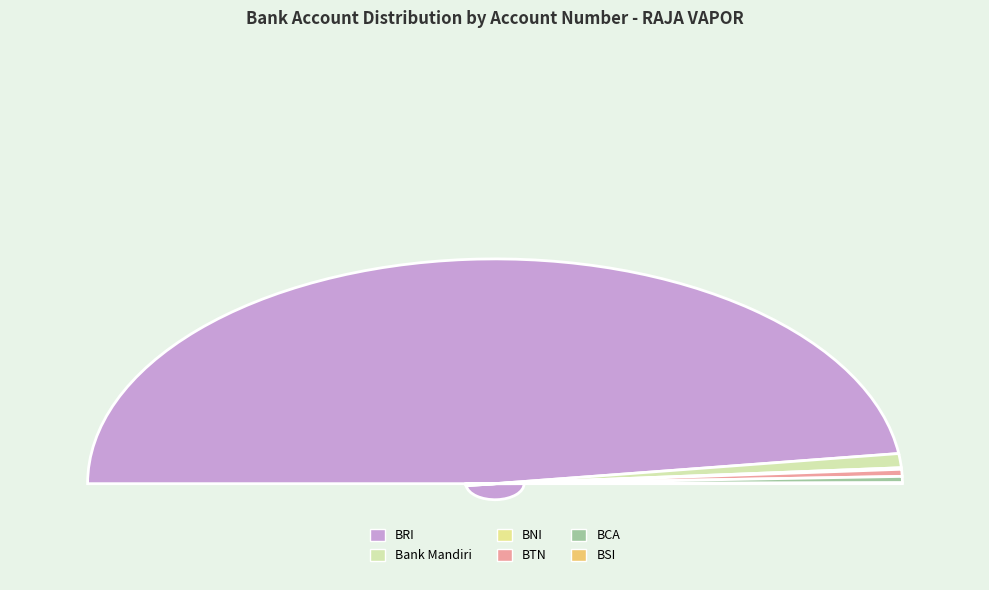

Rank the categories by value from highest to lowest.

PT BANK RAKYAT INDONESIA (PERSERO) Tbk, PT BANK MANDIRI (PERSERO) Tbk, PT BANK TABUNGAN NEGARA (PERSERO) Tbk, PT BANK CENTRAL ASIA Tbk, PT BANK NEGARA INDONESIA (PERSERO) Tbk, PT BANK SYARIAH INDONESIA Tbk *)